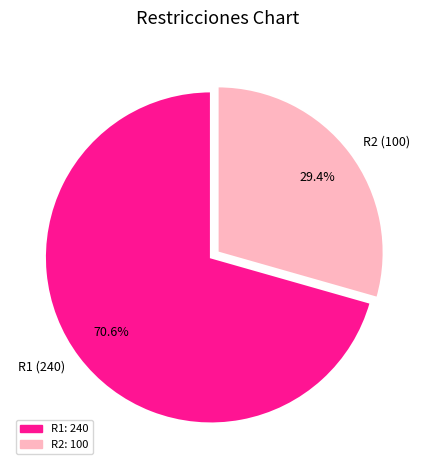

To the nearest percent, what is the combined percentage of R1 and R2?

100%